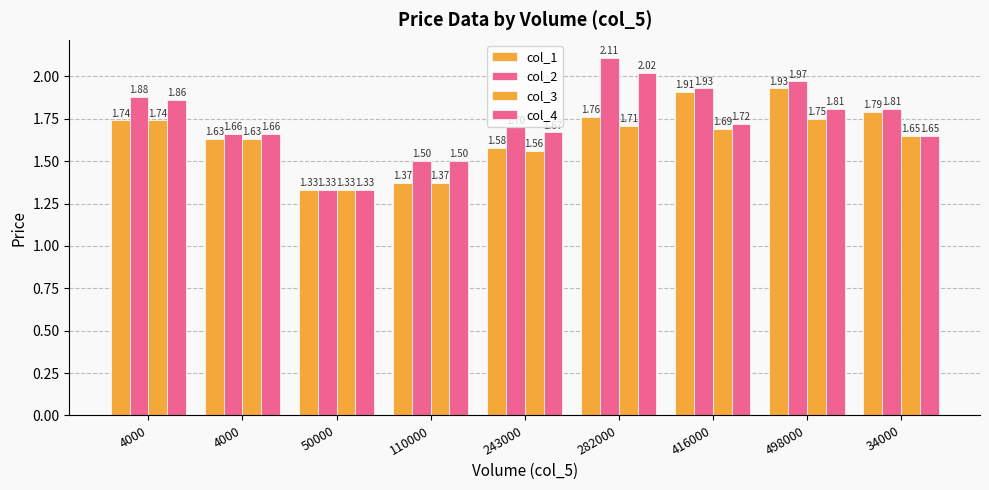

What is the sum of the col_4 values at 243000 and 50000?

3.0